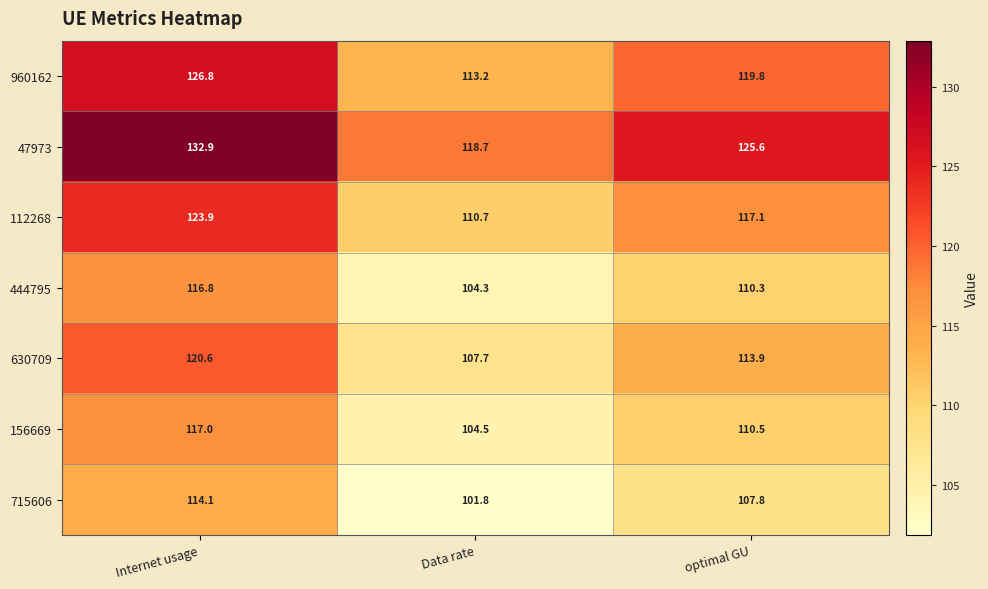

How many series are shown in this chart?

7